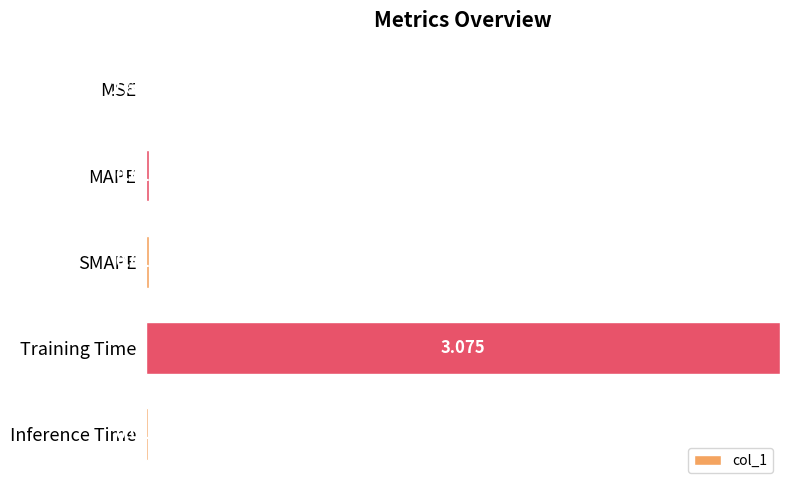

What is the greatest value displayed?

1.0